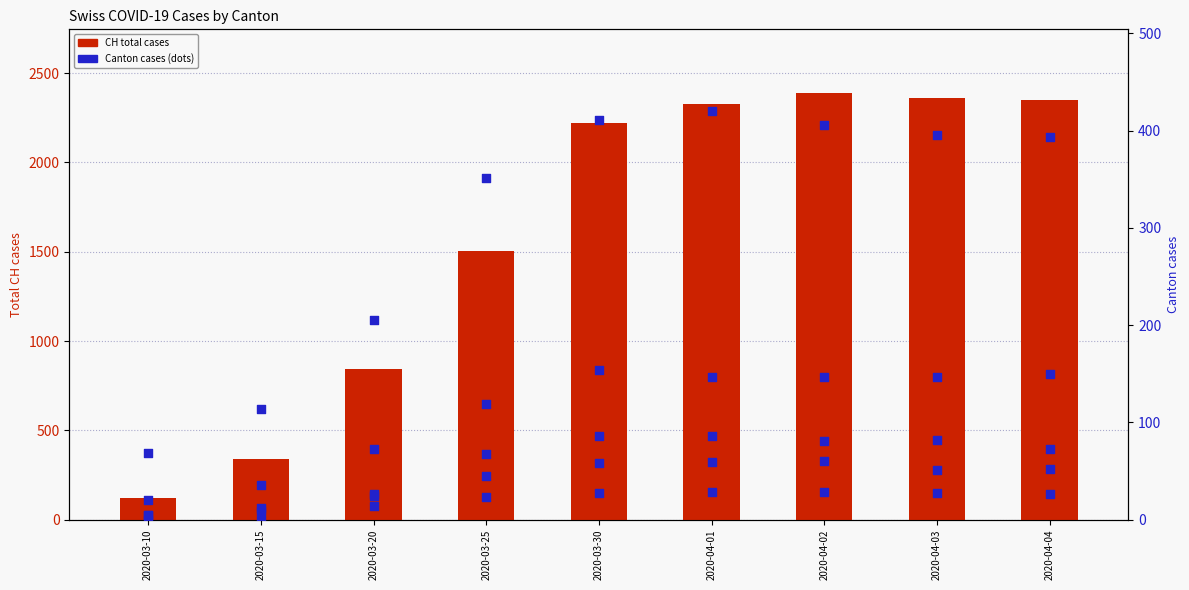

Which series reaches the minimum Y coordinate?

GR